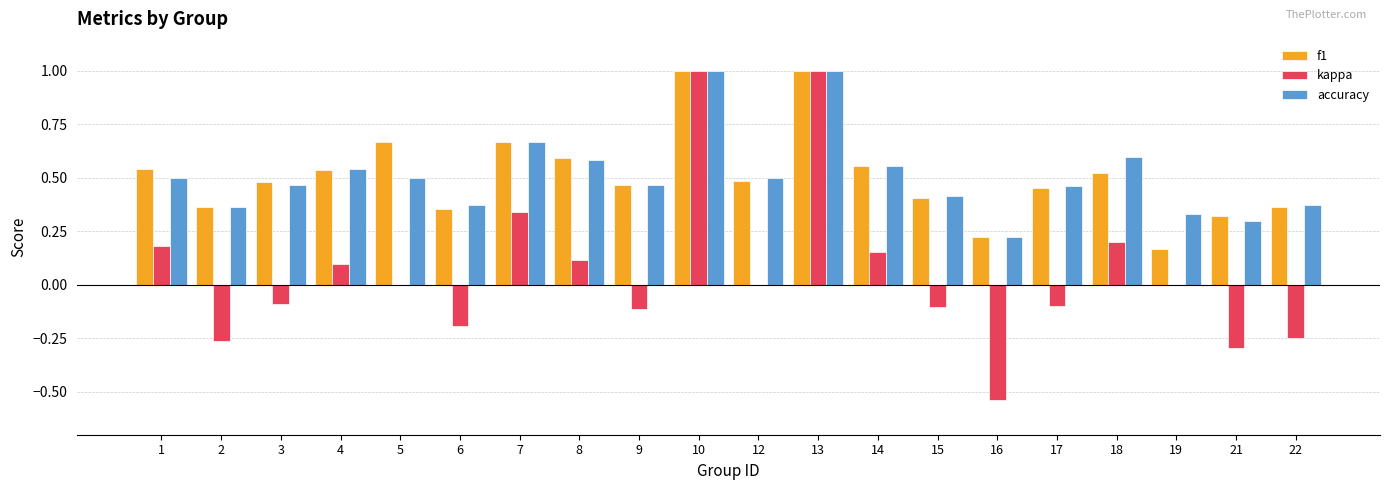

The f1 series shows 0.5 at 4. True or false?

True